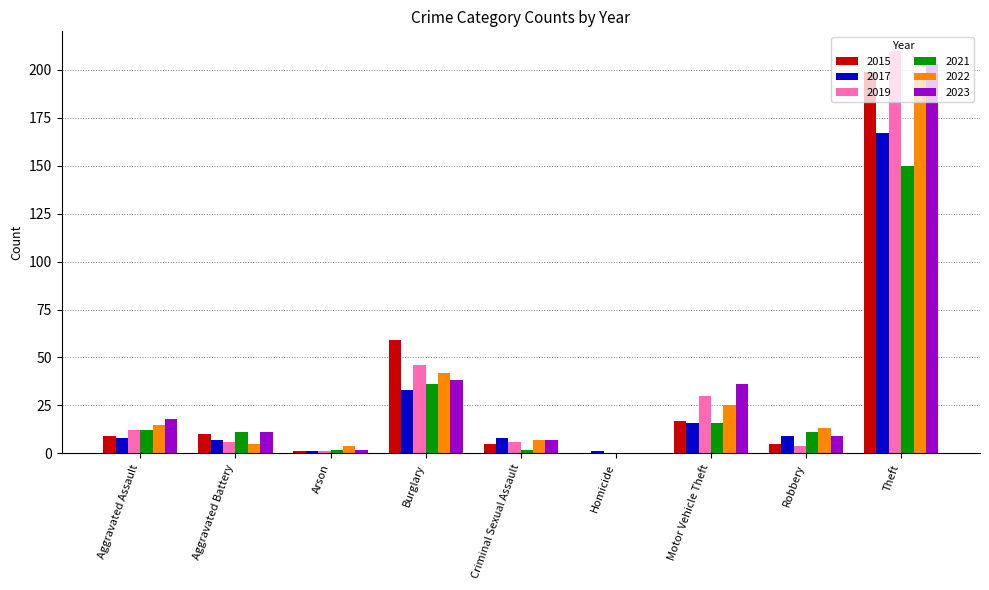

How many positive values does the 2022 series have?

8